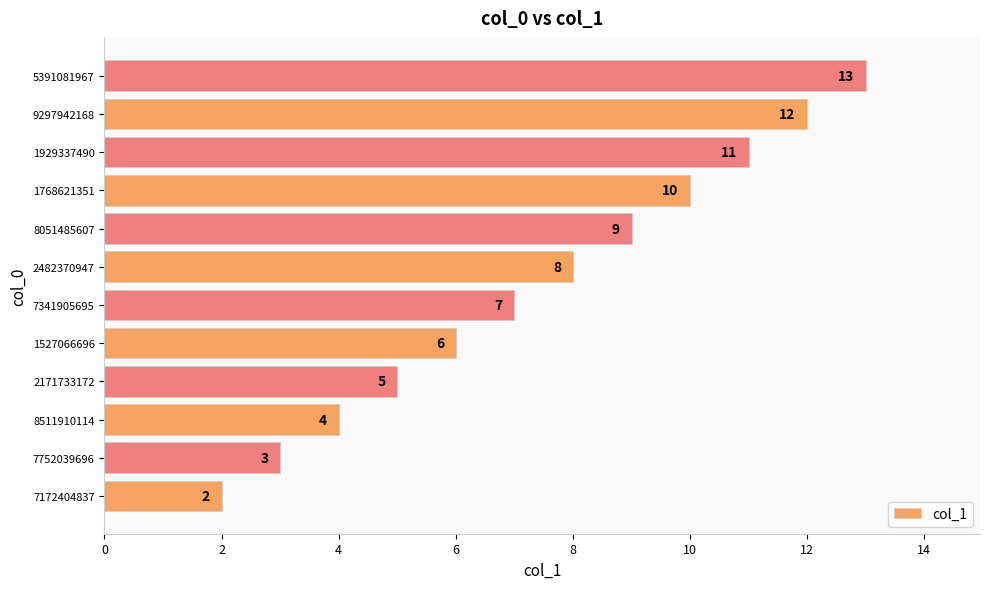

Reading bottom to top, list all the values displayed in this chart.

2	3	4	5	6	7	8	9	10	11	12	13